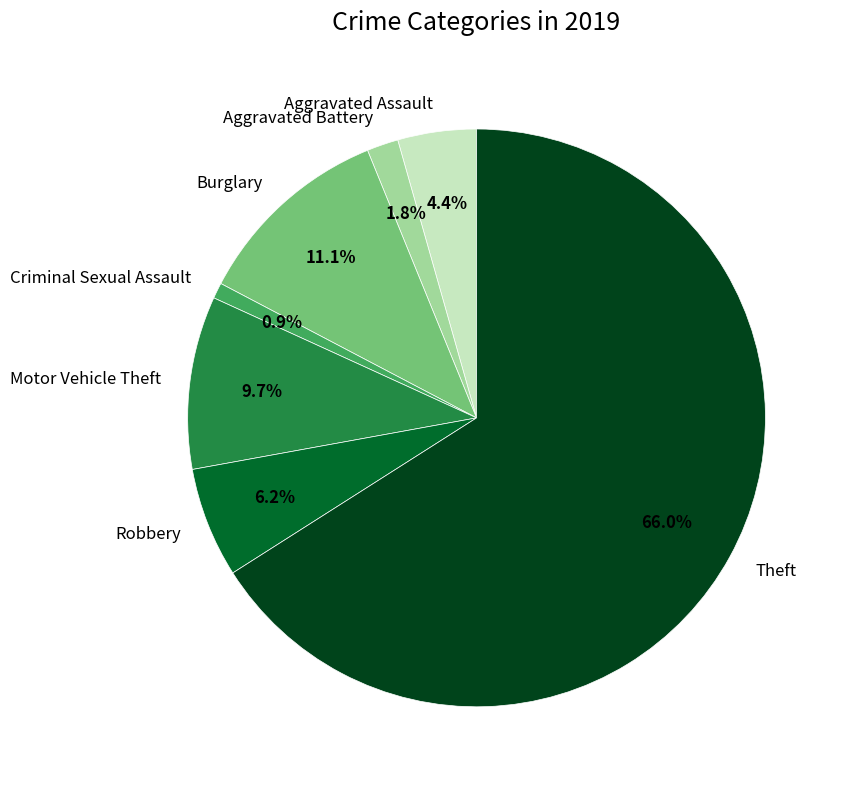

To the nearest percent, what percentage of the pie is Motor Vehicle Theft?

10%